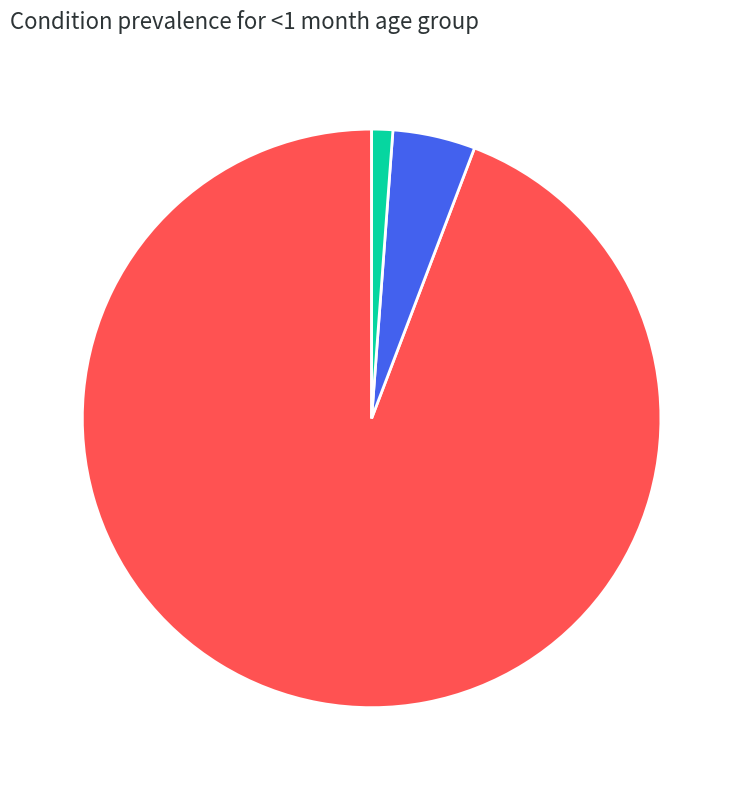

What is the largest slice in the pie chart?

Diarrhoea